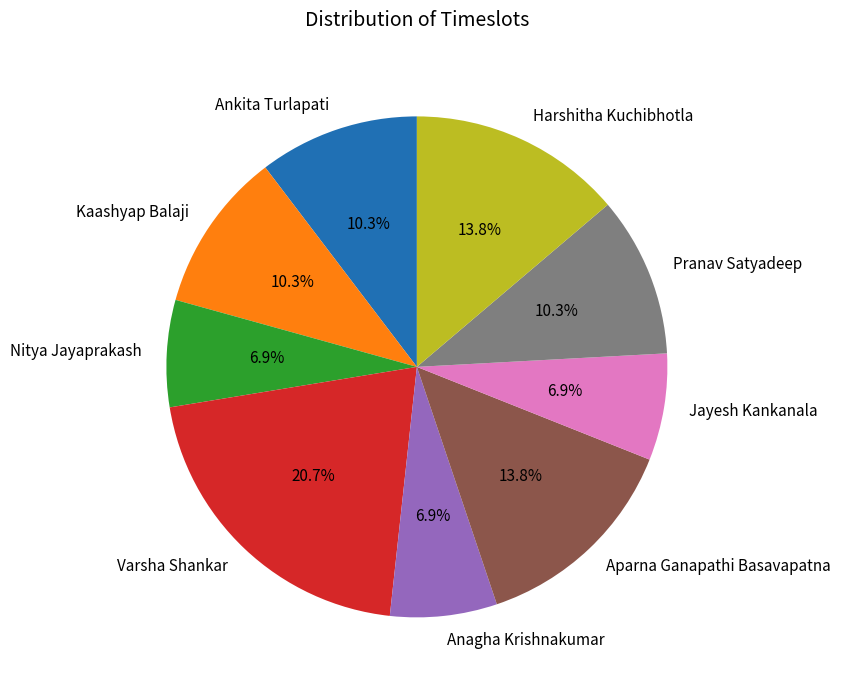

To the nearest percent, what portion does Nitya Jayaprakash represent?

7%